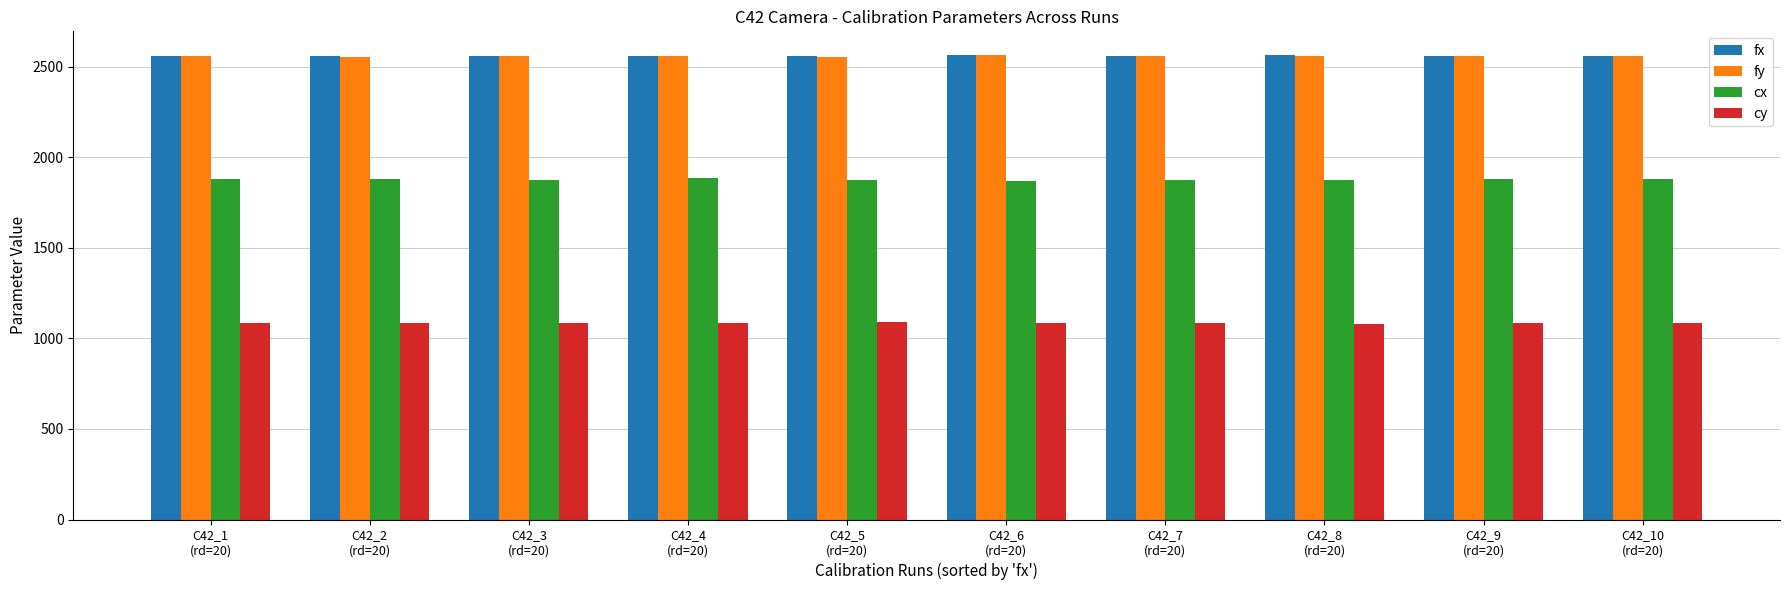

Where does the fy series first go above 2558?

C42_4
(rd=20)